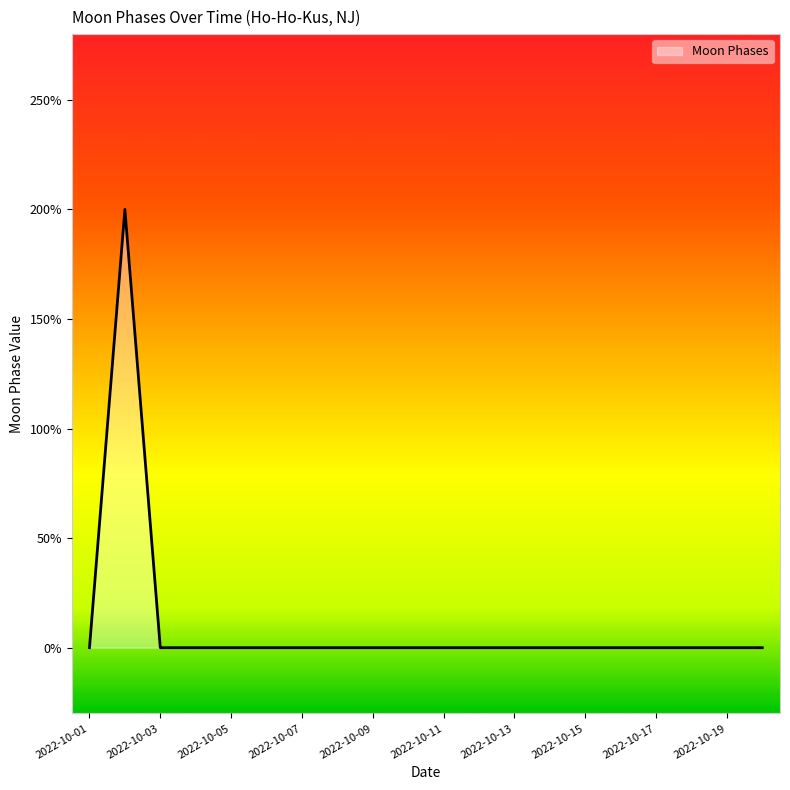

What is the sum of all values?

2